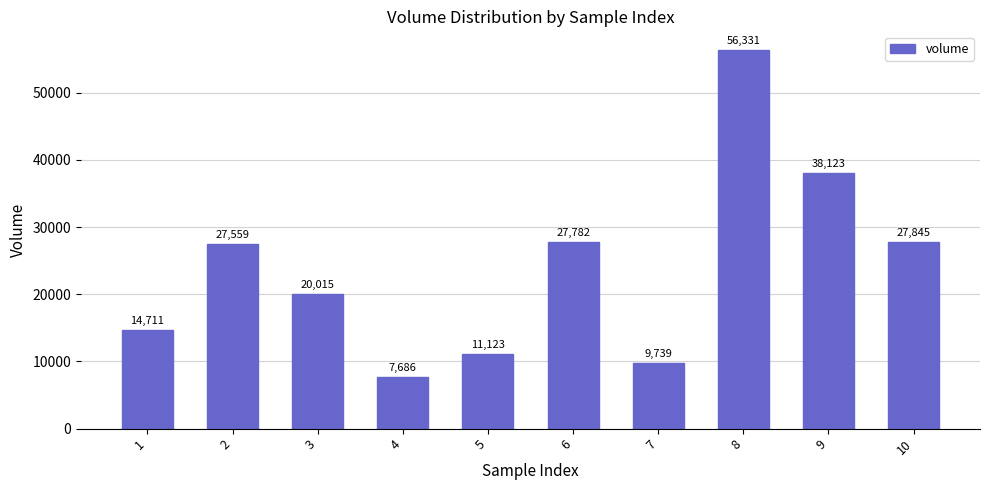

How many data points does each series have?

10